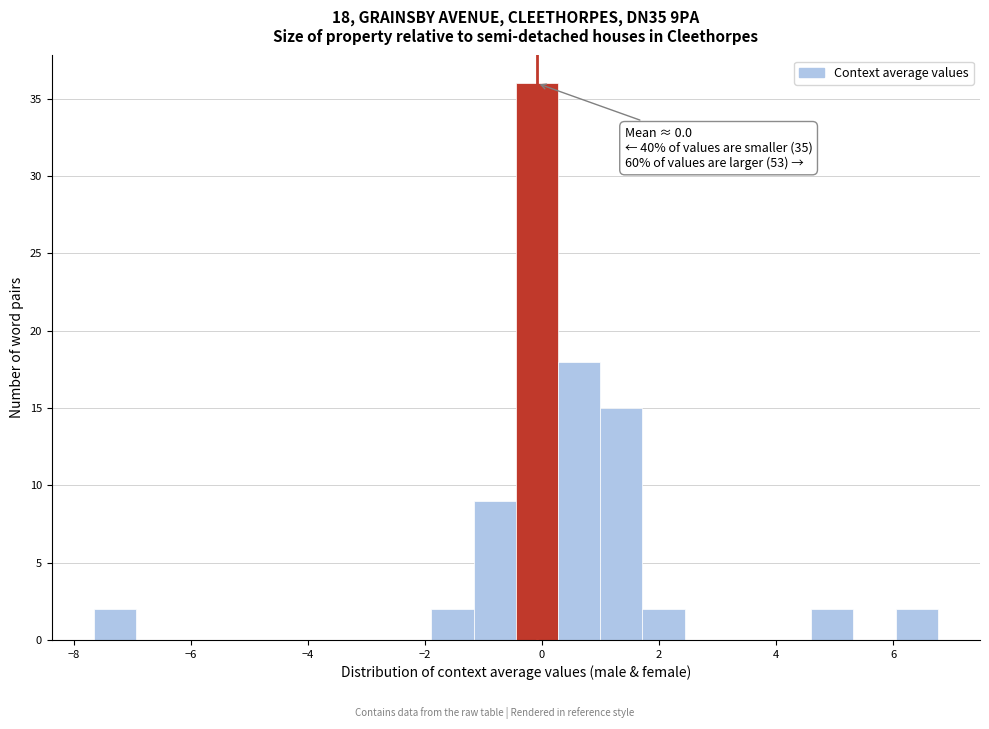

Around what value on the x-axis is the tallest bar? Give the approximate position of its centre, as read against the axis.

0.0